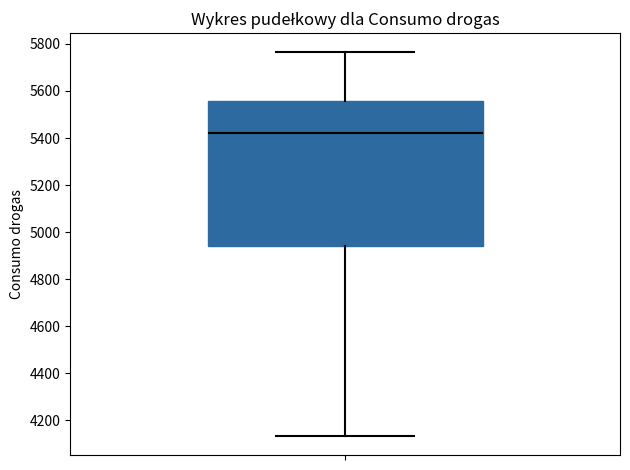

Transcribe this box plot: give where the median line is, the range the box spans, and where the two whiskers end, as read against the y-axis. The values are not printed on the chart, so give them approximately, as read against the axis.

median 5420, box 4940 to 5560, whiskers 4140 to 5760